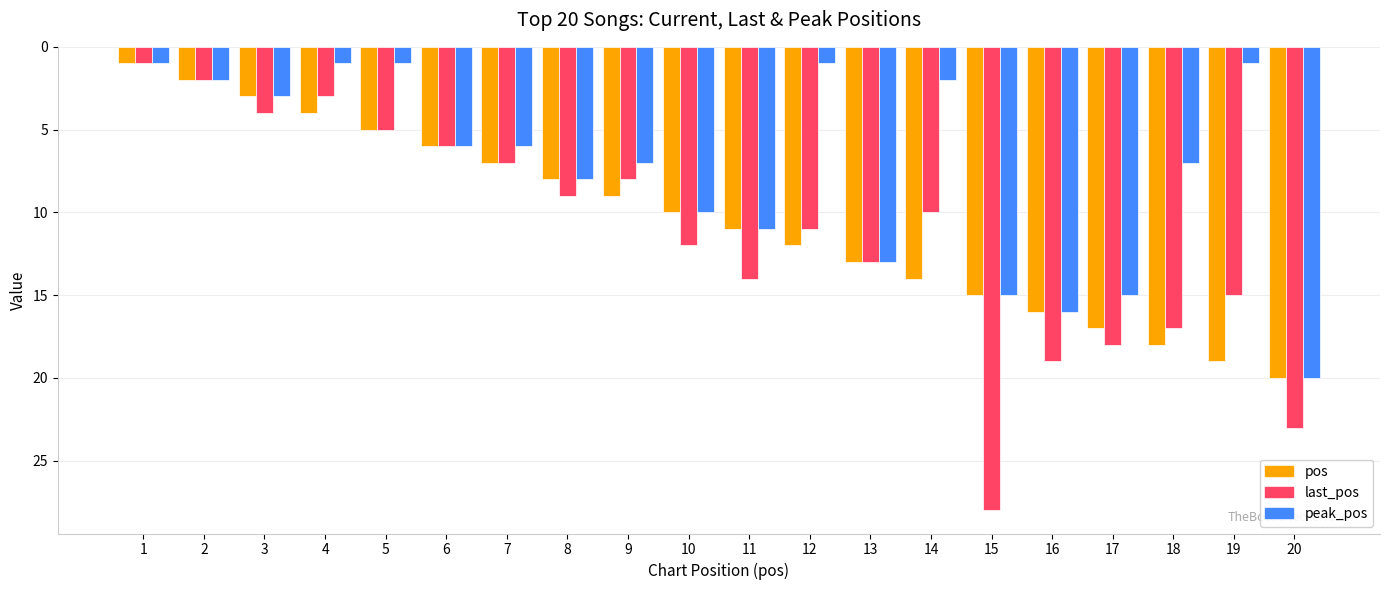

At how many categories does at least one series exceed 27?

1